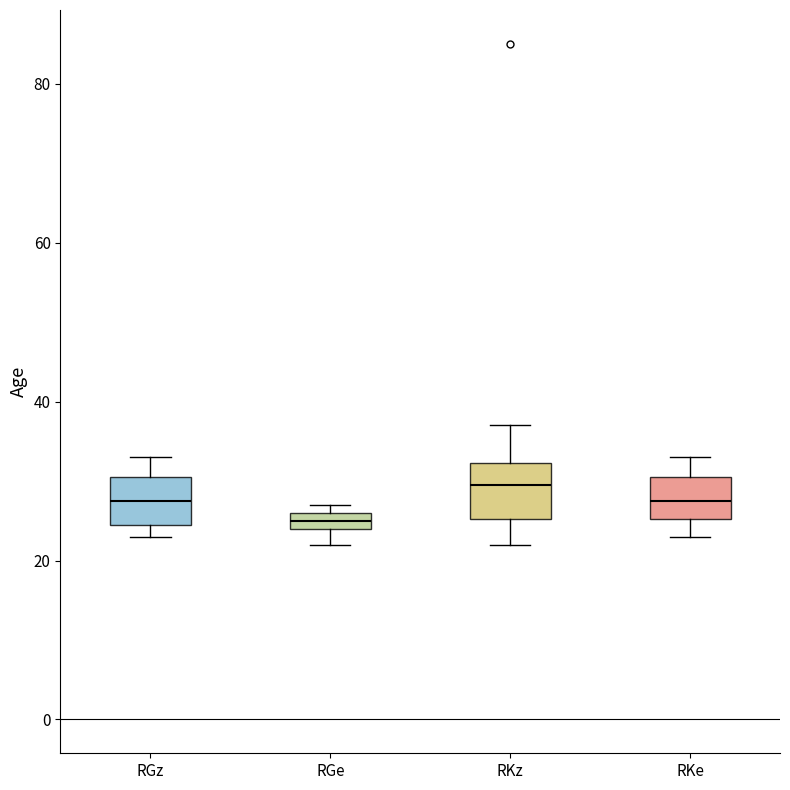

Where does the upper whisker of the box for RGz end on the y-axis? The values are not printed on the chart, so give them approximately, as read against the axis.

34